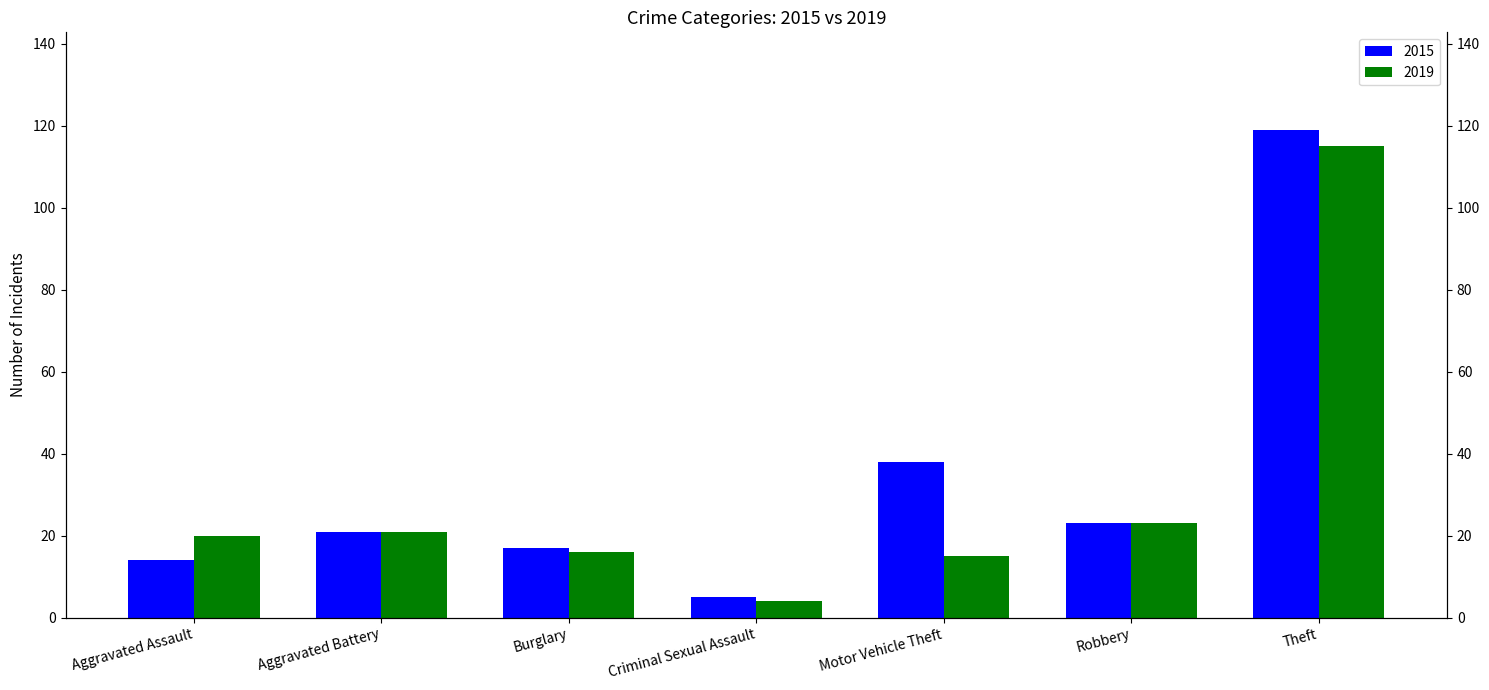

How many bars are there in each group?

2